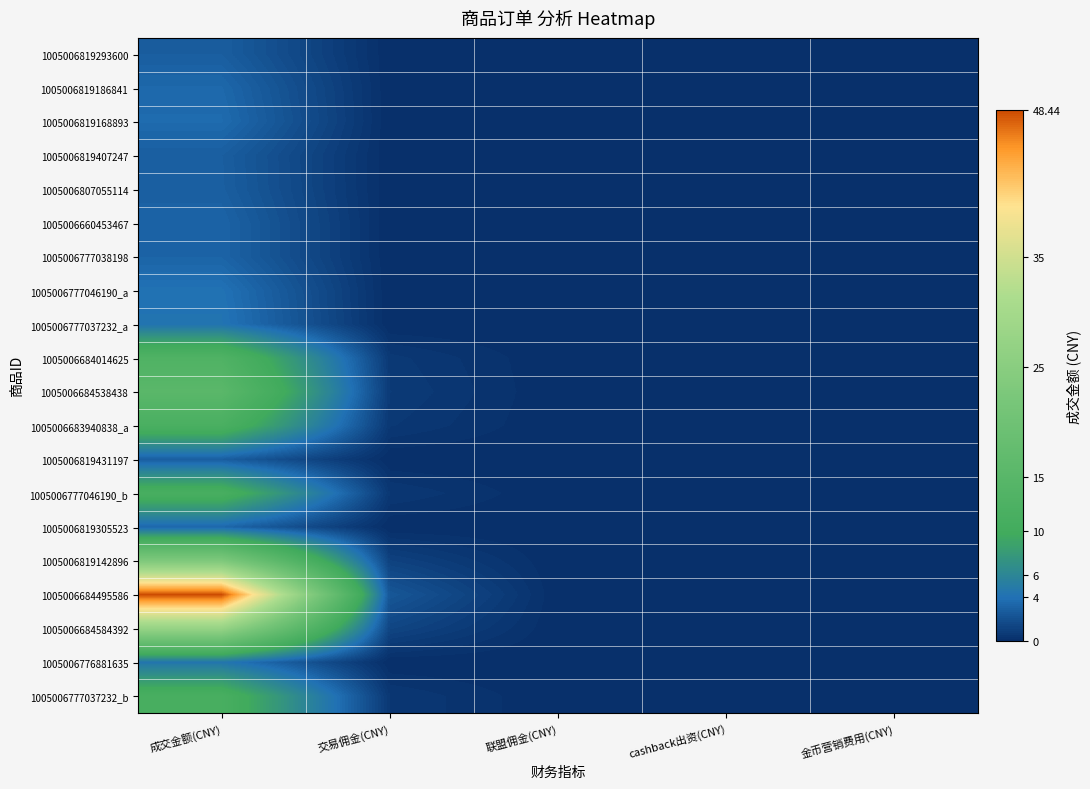

Reading right to left, extract all data points from this chart.

1005006819293600: 金币营销费用(CNY)=0.0	cashback出资(CNY)=0.0	联盟佣金(CNY)=0.0	交易佣金(CNY)=0.0	成交金额(CNY)=2.8
1005006819186841: 金币营销费用(CNY)=0.0	cashback出资(CNY)=0.0	联盟佣金(CNY)=0.0	交易佣金(CNY)=0.0	成交金额(CNY)=3.4
1005006819168893: 金币营销费用(CNY)=0.0	cashback出资(CNY)=0.0	联盟佣金(CNY)=0.0	交易佣金(CNY)=0.0	成交金额(CNY)=3.6
1005006819407247: 金币营销费用(CNY)=0.0	cashback出资(CNY)=0.0	联盟佣金(CNY)=0.0	交易佣金(CNY)=0.0	成交金额(CNY)=2.9
1005006807055114: 金币营销费用(CNY)=0.0	cashback出资(CNY)=0.0	联盟佣金(CNY)=0.0	交易佣金(CNY)=0.0	成交金额(CNY)=2.9
1005006660453467: 金币营销费用(CNY)=0.0	cashback出资(CNY)=0.0	联盟佣金(CNY)=0.0	交易佣金(CNY)=0.0	成交金额(CNY)=3.2
1005006777038198: 金币营销费用(CNY)=0.0	cashback出资(CNY)=0.0	联盟佣金(CNY)=0.0	交易佣金(CNY)=0.0	成交金额(CNY)=3.2
1005006777046190_a: 金币营销费用(CNY)=0.0	cashback出资(CNY)=0.0	联盟佣金(CNY)=0.0	交易佣金(CNY)=0.0	成交金额(CNY)=4.0
1005006777037232_a: 金币营销费用(CNY)=0.0	cashback出资(CNY)=0.0	联盟佣金(CNY)=0.0	交易佣金(CNY)=0.0	成交金额(CNY)=4.2
1005006684014625: 金币营销费用(CNY)=0.0	cashback出资(CNY)=0.0	联盟佣金(CNY)=0.0	交易佣金(CNY)=0.7	成交金额(CNY)=13.0
1005006684538438: 金币营销费用(CNY)=0.0	cashback出资(CNY)=0.0	联盟佣金(CNY)=0.0	交易佣金(CNY)=0.8	成交金额(CNY)=15.3
1005006683940838_a: 金币营销费用(CNY)=0.0	cashback出资(CNY)=0.0	联盟佣金(CNY)=0.0	交易佣金(CNY)=0.6	成交金额(CNY)=11.8
1005006819431197: 金币营销费用(CNY)=0.0	cashback出资(CNY)=0.0	联盟佣金(CNY)=0.0	交易佣金(CNY)=0.0	成交金额(CNY)=2.8
1005006777046190_b: 金币营销费用(CNY)=0.0	cashback出资(CNY)=0.0	联盟佣金(CNY)=0.0	交易佣金(CNY)=0.6	成交金额(CNY)=11.4
1005006819305523: 金币营销费用(CNY)=0.0	cashback出资(CNY)=0.0	联盟佣金(CNY)=0.0	交易佣金(CNY)=0.0	成交金额(CNY)=3.4
1005006819142896: 金币营销费用(CNY)=0.0	cashback出资(CNY)=0.0	联盟佣金(CNY)=0.0	交易佣金(CNY)=1.2	成交金额(CNY)=23.1
1005006684495586: 金币营销费用(CNY)=0.0	cashback出资(CNY)=0.0	联盟佣金(CNY)=0.0	交易佣金(CNY)=2.4	成交金额(CNY)=48.4
1005006684584392: 金币营销费用(CNY)=0.0	cashback出资(CNY)=0.0	联盟佣金(CNY)=0.0	交易佣金(CNY)=1.4	成交金额(CNY)=27.4
1005006776881635: 金币营销费用(CNY)=0.0	cashback出资(CNY)=0.0	联盟佣金(CNY)=0.0	交易佣金(CNY)=0.0	成交金额(CNY)=4.4
1005006777037232_b: 金币营销费用(CNY)=0.0	cashback出资(CNY)=0.0	联盟佣金(CNY)=0.0	交易佣金(CNY)=0.6	成交金额(CNY)=11.4